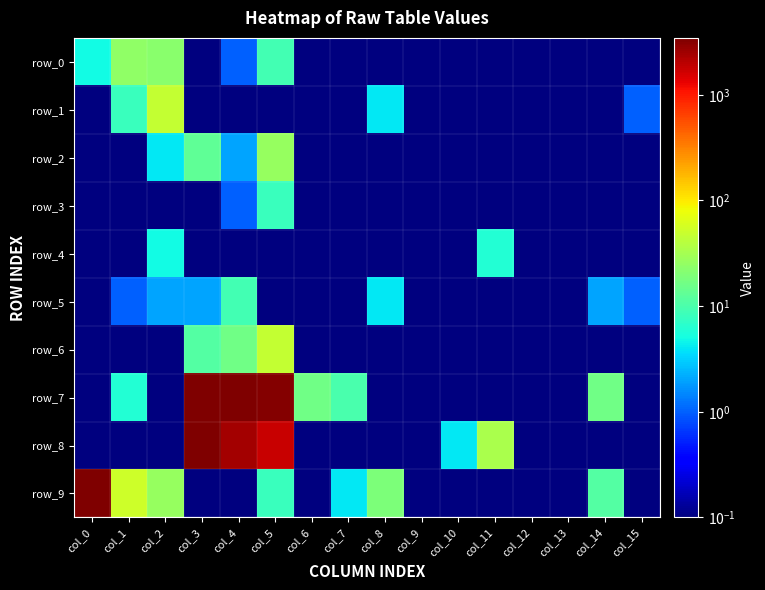

At which category does the chart reach its minimum across all series?

col_3